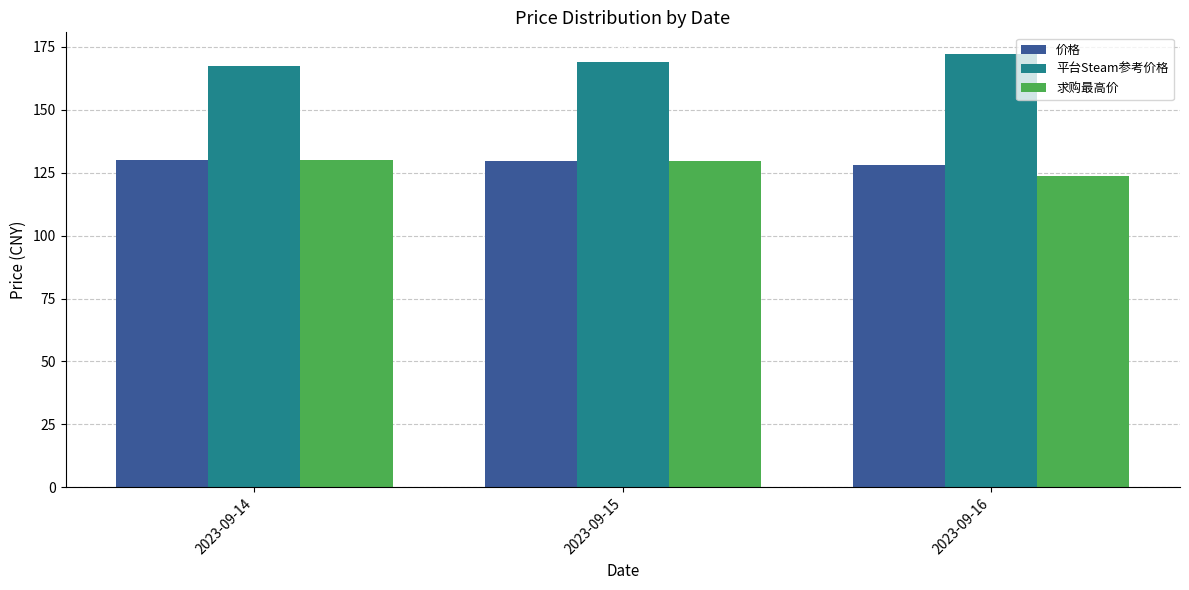

Rank the categories by 求购最高价 value from lowest to highest.

2023-09-16, 2023-09-15, 2023-09-14